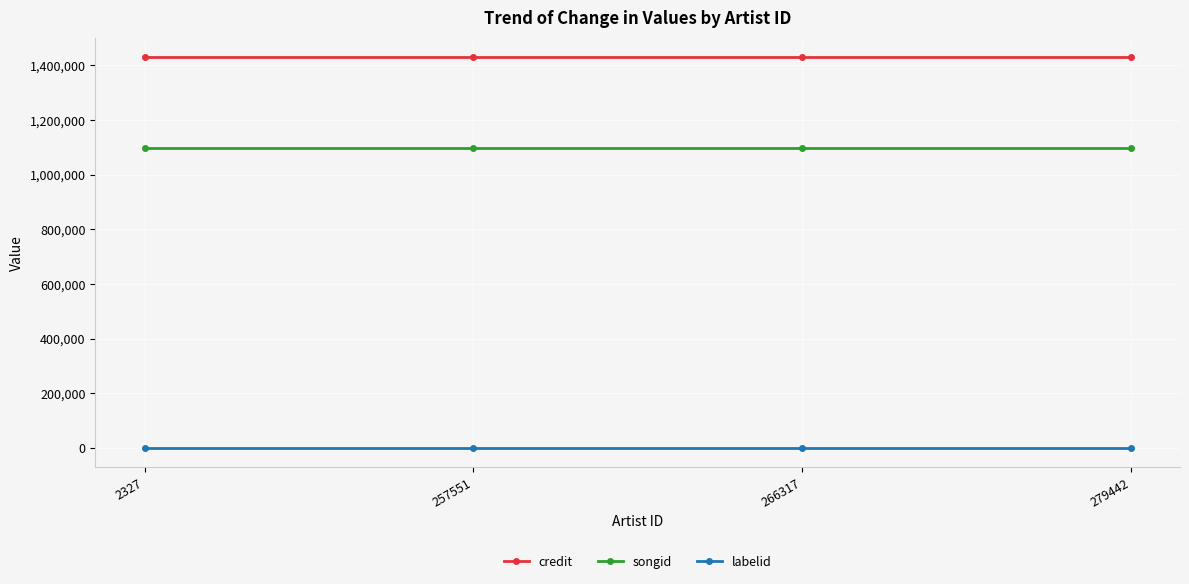

Reading right to left, what are all the values shown in this chart?

credit: 1429980	1429980	1429980	1429980
songid: 1096026	1096026	1096026	1096026
labelid: 198	198	198	198